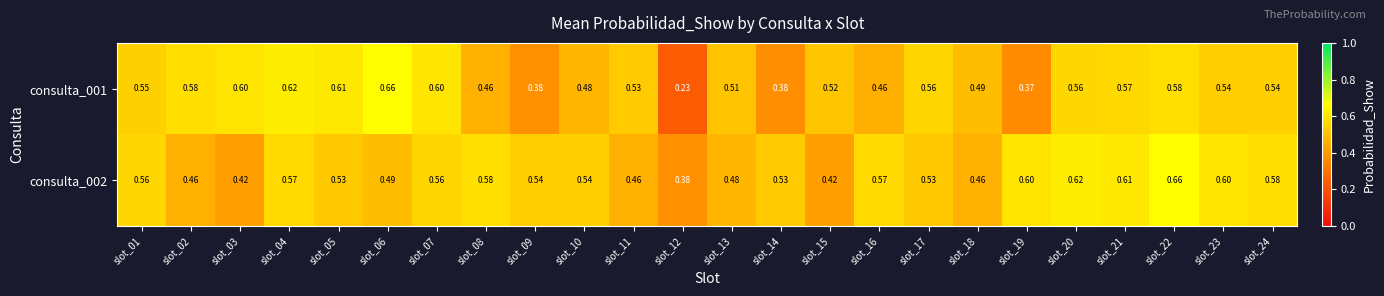

Count the number of data series in this chart.

2